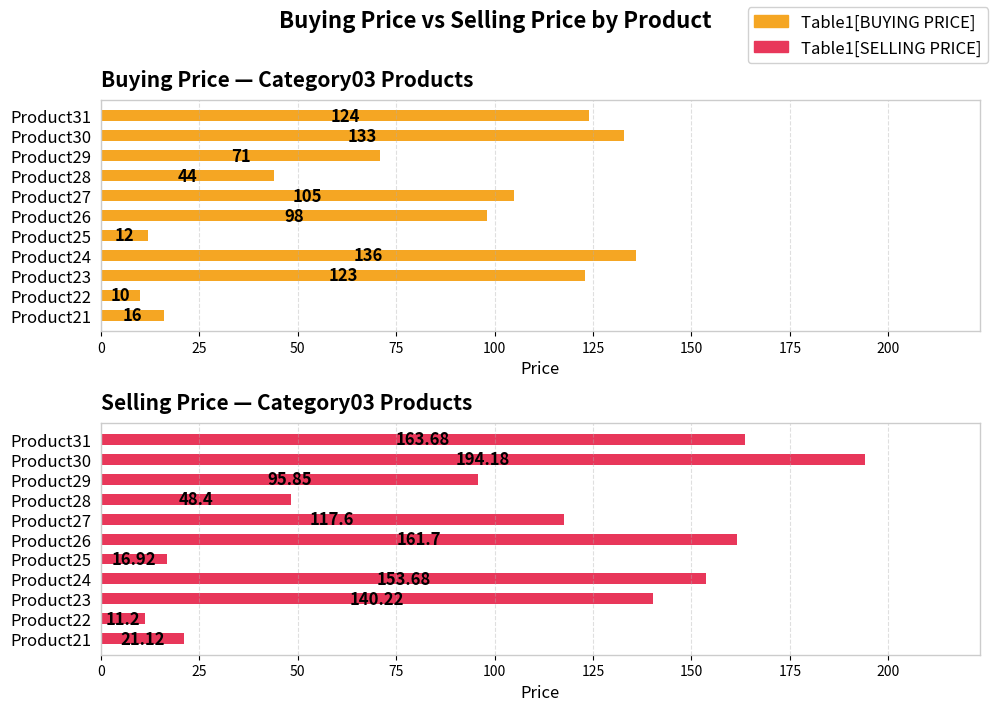

What is the difference between the maximum and minimum values in the Table1[SELLING PRICE] series?

183.0